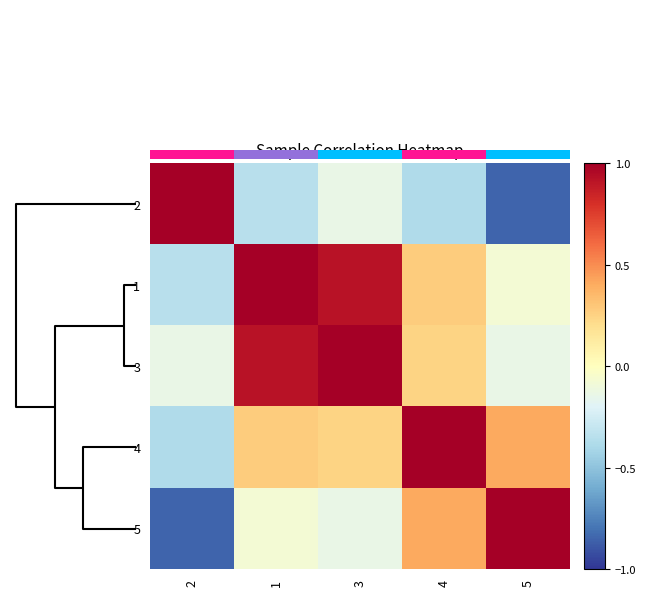

How many values in the 4 series are below 0?

1